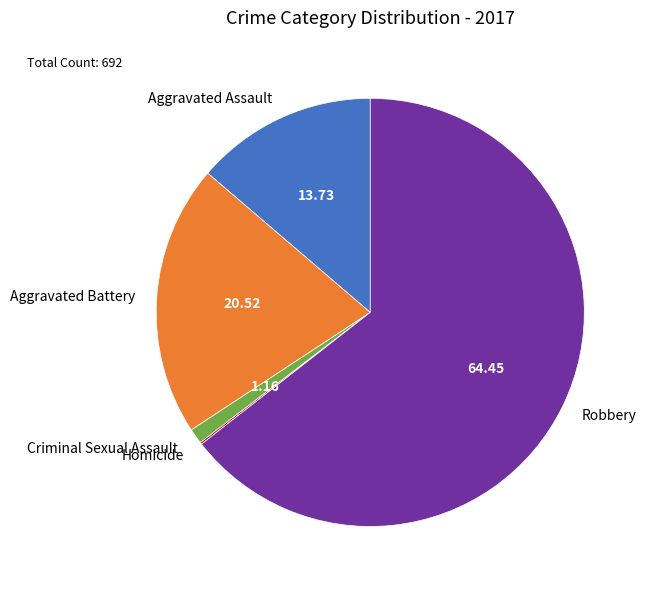

Between Aggravated Assault and Aggravated Battery, which is larger?

Aggravated Battery